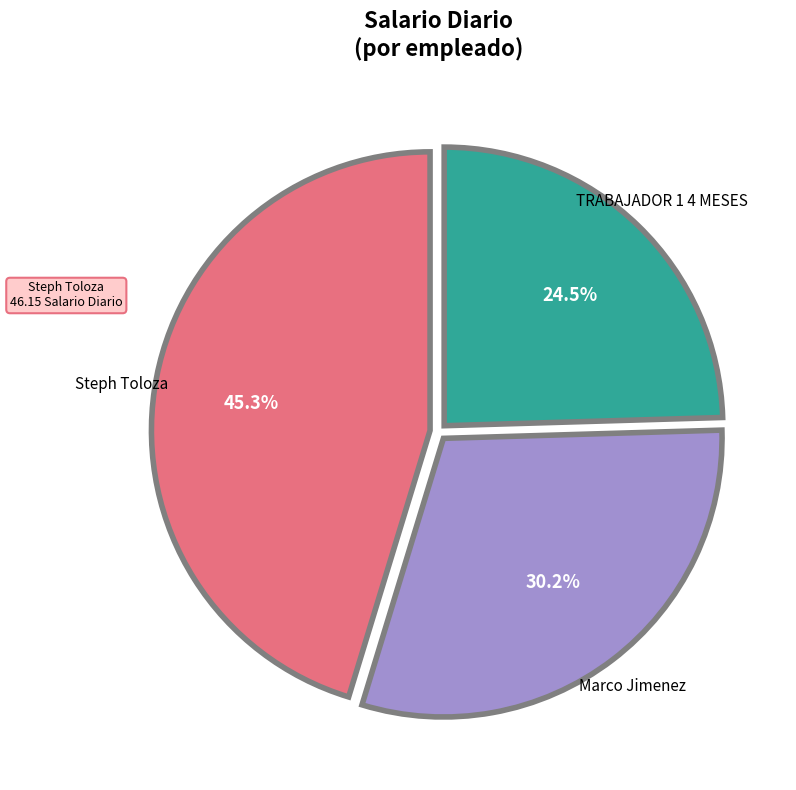

To the nearest percent, what is the average slice percentage?

33%